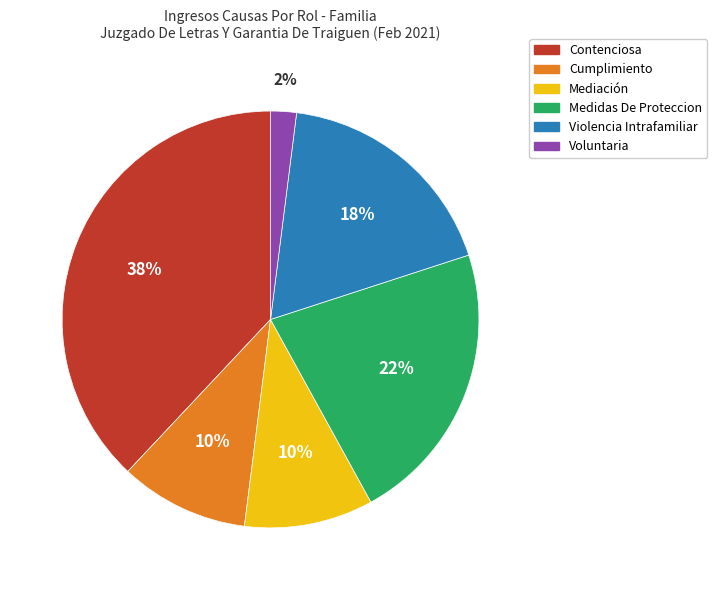

Is there any slice that represents more than half of the pie?

No